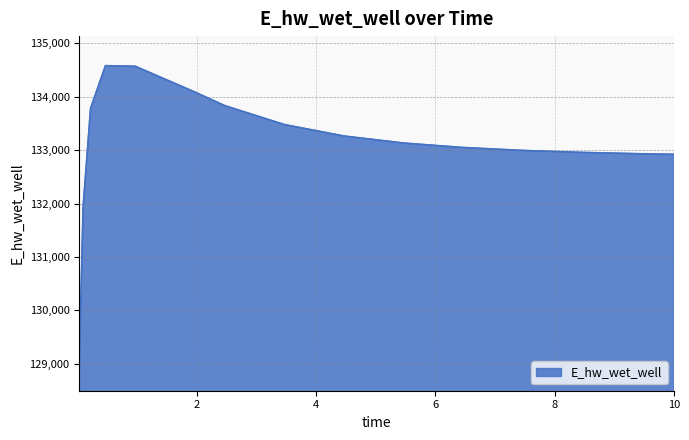

Does the chart display data point markers on the line(s)?

No